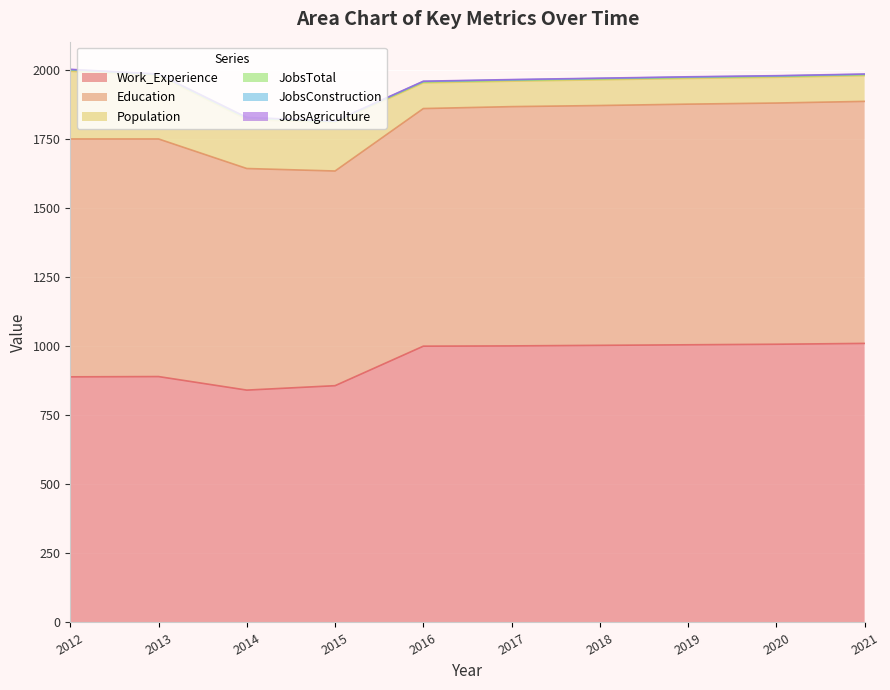

Where is Population nearest to the value 168?

2015